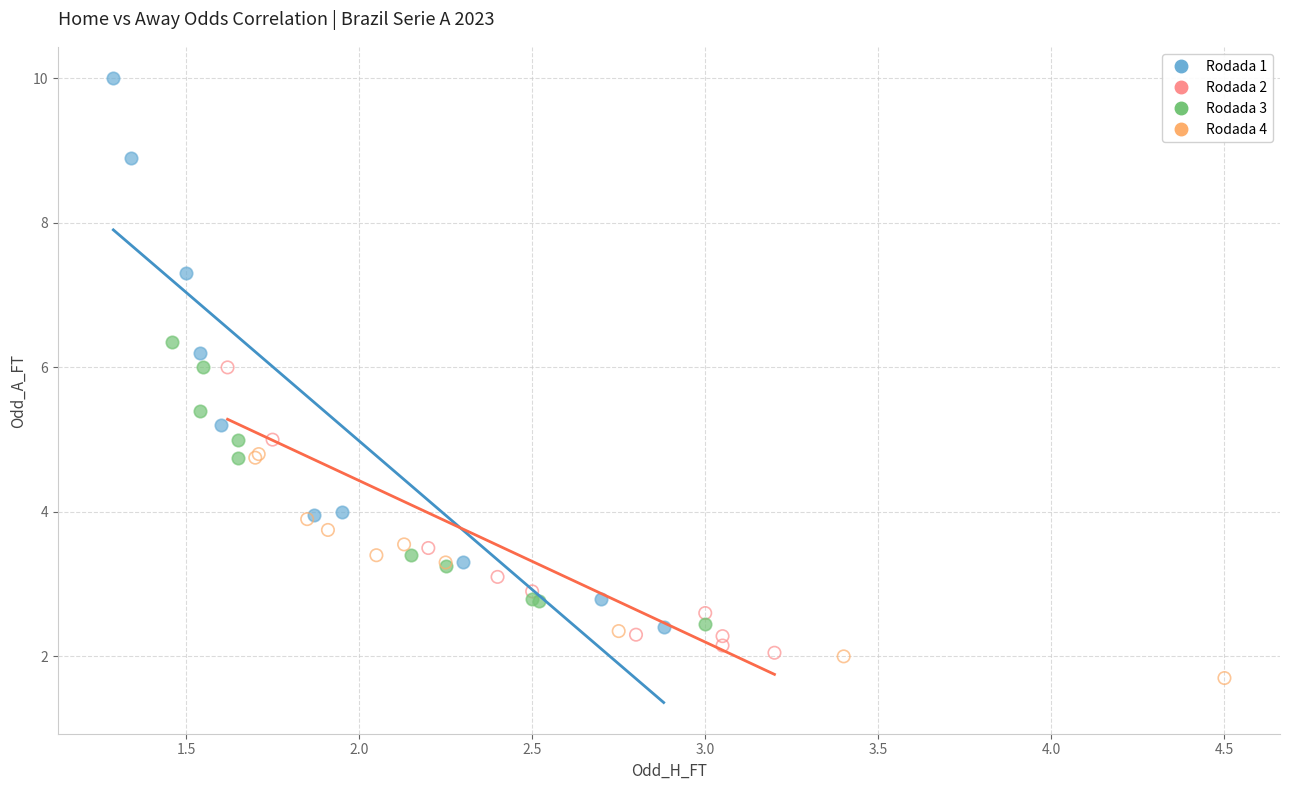

Which series has the largest Y range (max minus min)?

Rodada 1